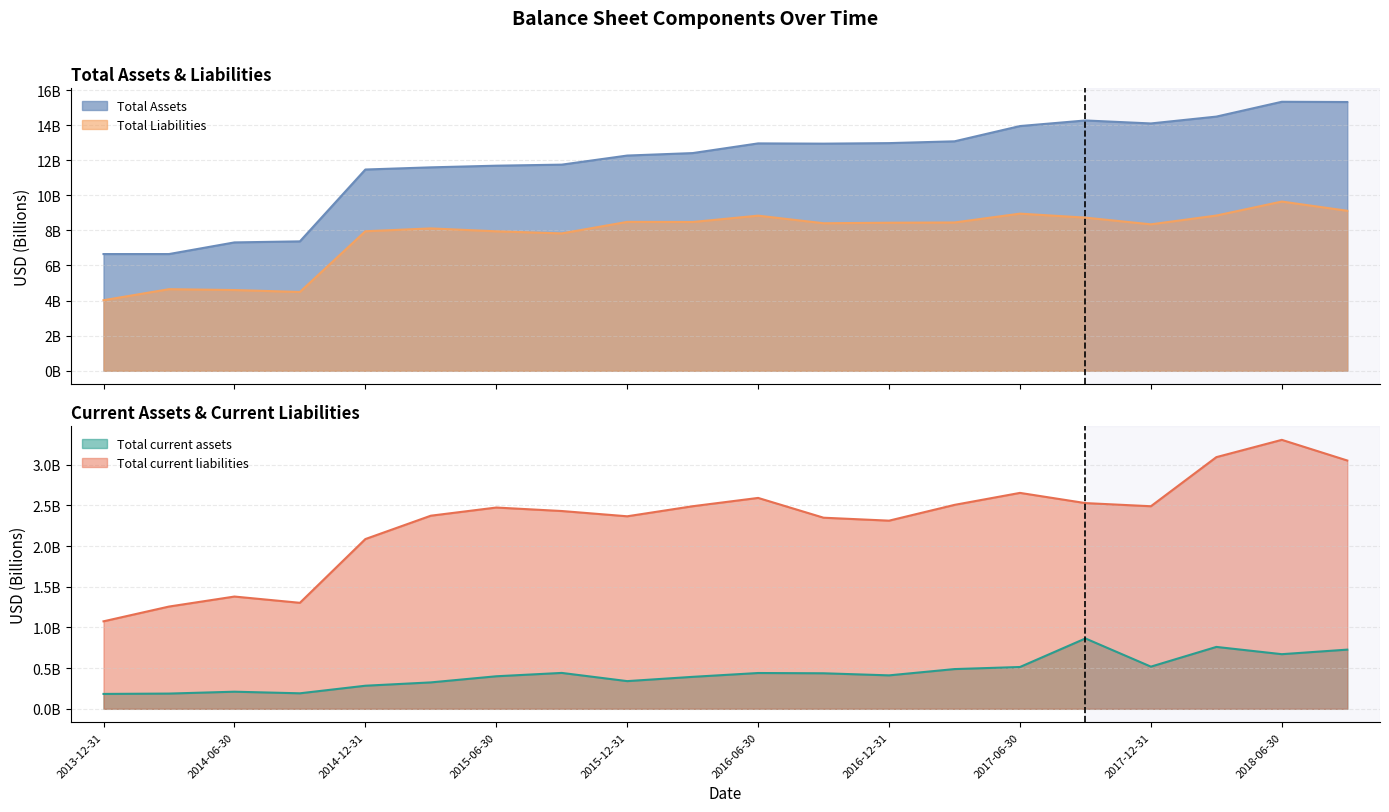

Rank the categories by Total Assets value from lowest to highest.

2013-12-31, 2014-03-31, 2014-06-30, 2014-09-30, 2014-12-31, 2015-03-31, 2015-06-30, 2015-09-30, 2015-12-31, 2016-03-31, 2016-09-30, 2016-06-30, 2016-12-31, 2017-03-31, 2017-06-30, 2017-12-31, 2017-09-30, 2018-03-31, 2018-09-30, 2018-06-30